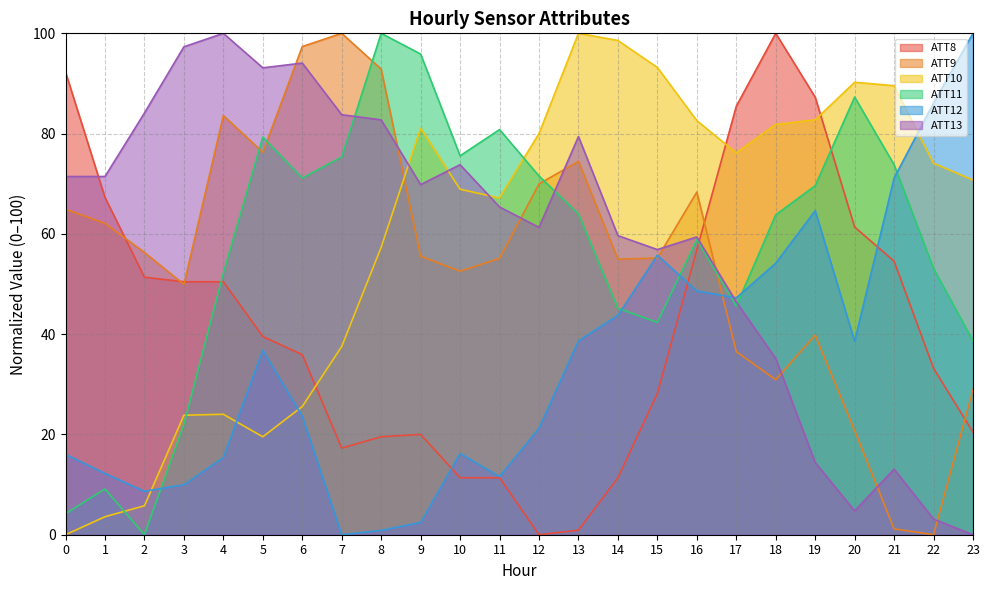

How many distinct data groups are displayed?

6